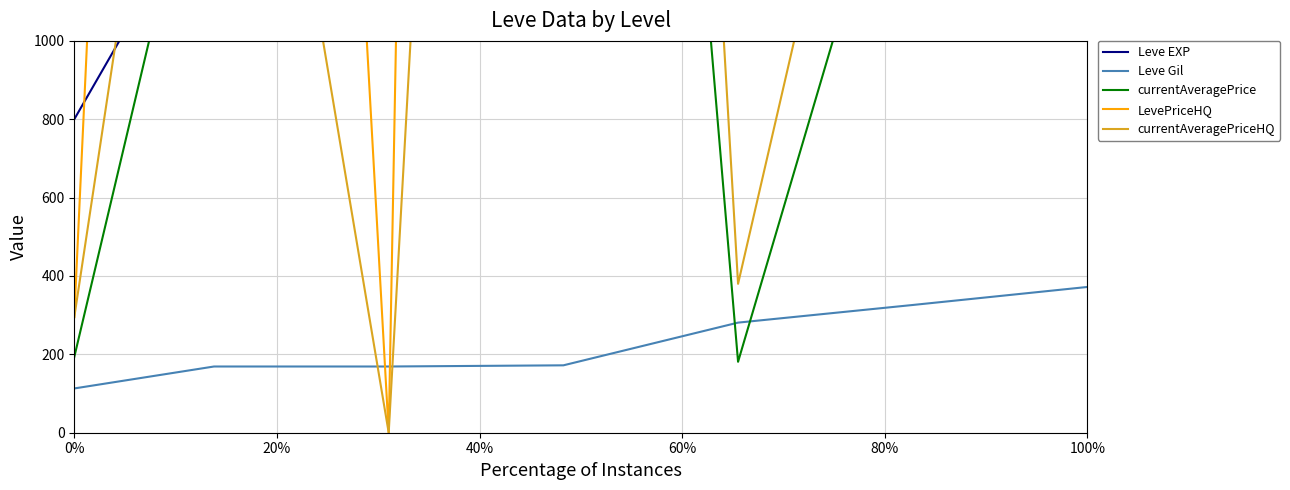

Which series has the largest total across all categories?

currentAveragePrice